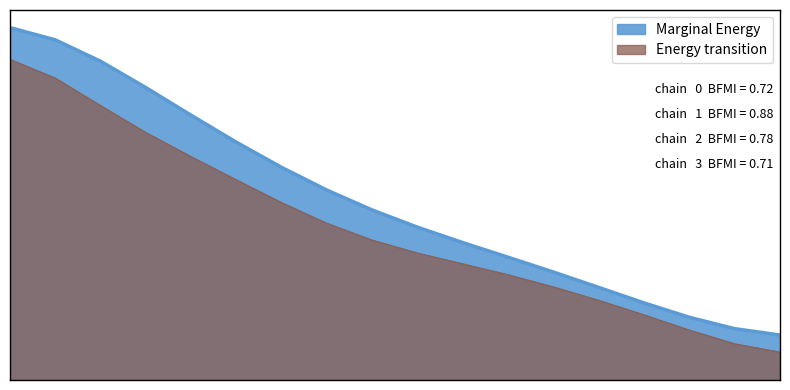

How many values are between 2 and 6?

13